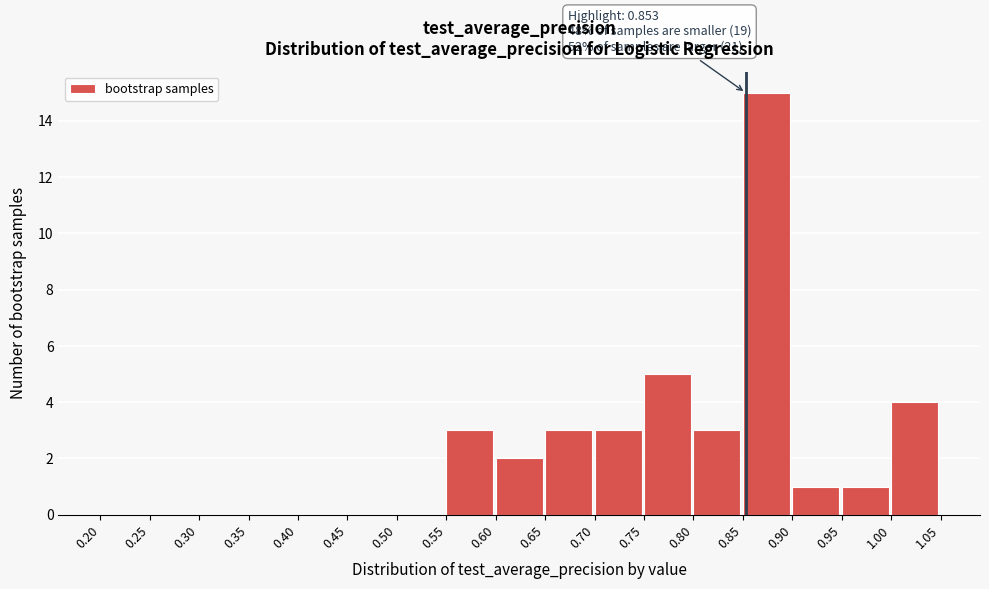

Over which range of the x-axis is the bar tallest?

0.85 to 0.90